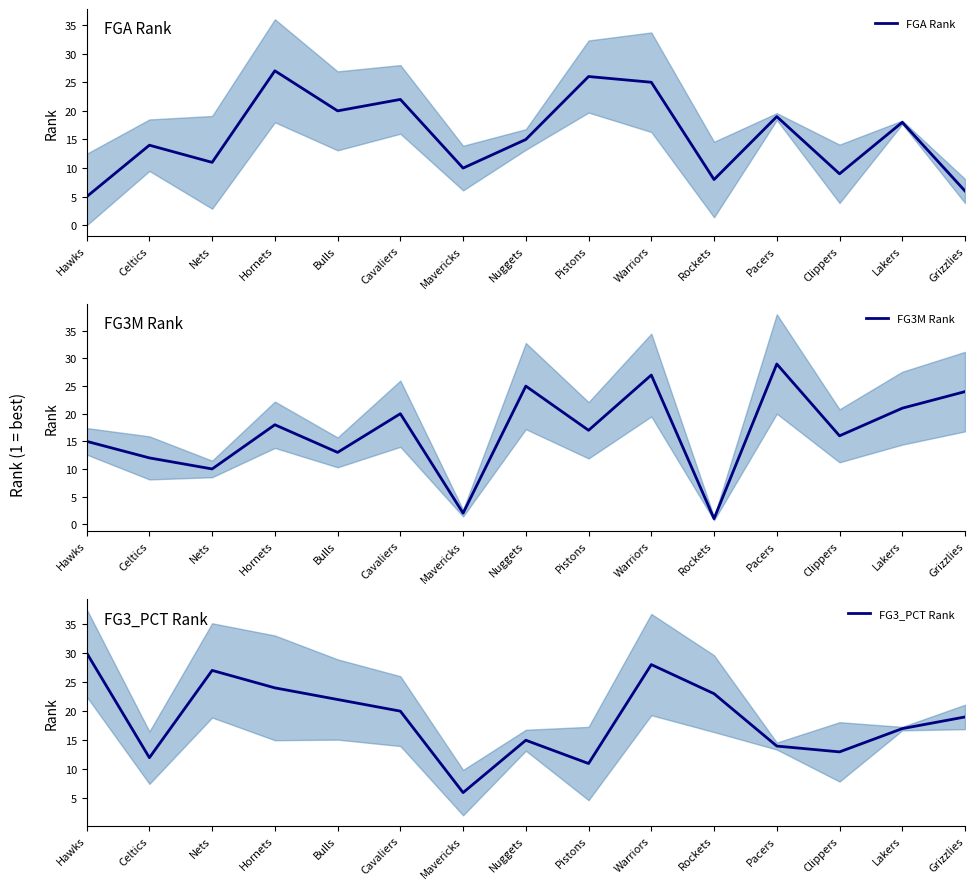

What is the sum of all FGA Rank values?

235